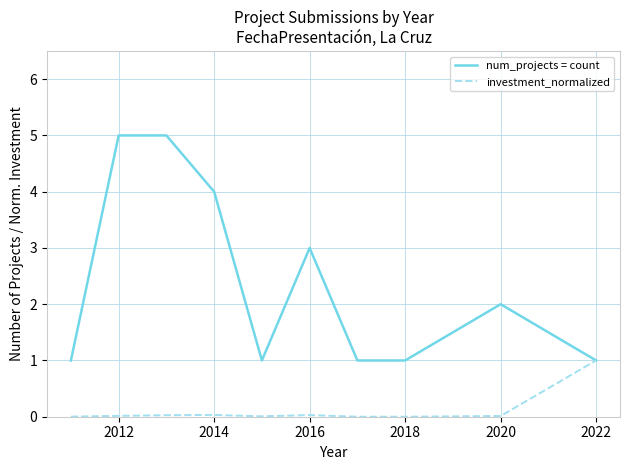

Count the number of categories in the chart.

10